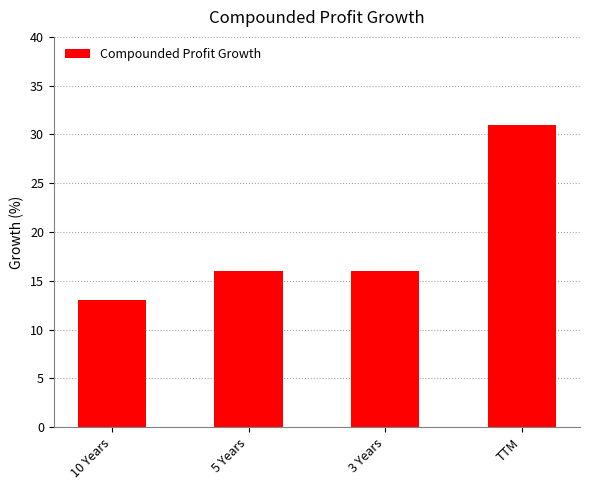

What is the ratio of the value at TTM to the value at 3 Years?

1.9